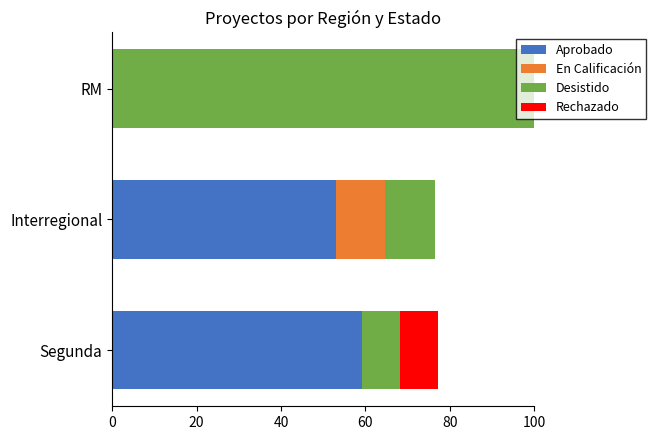

At which category is the sum across all series the highest?

RM